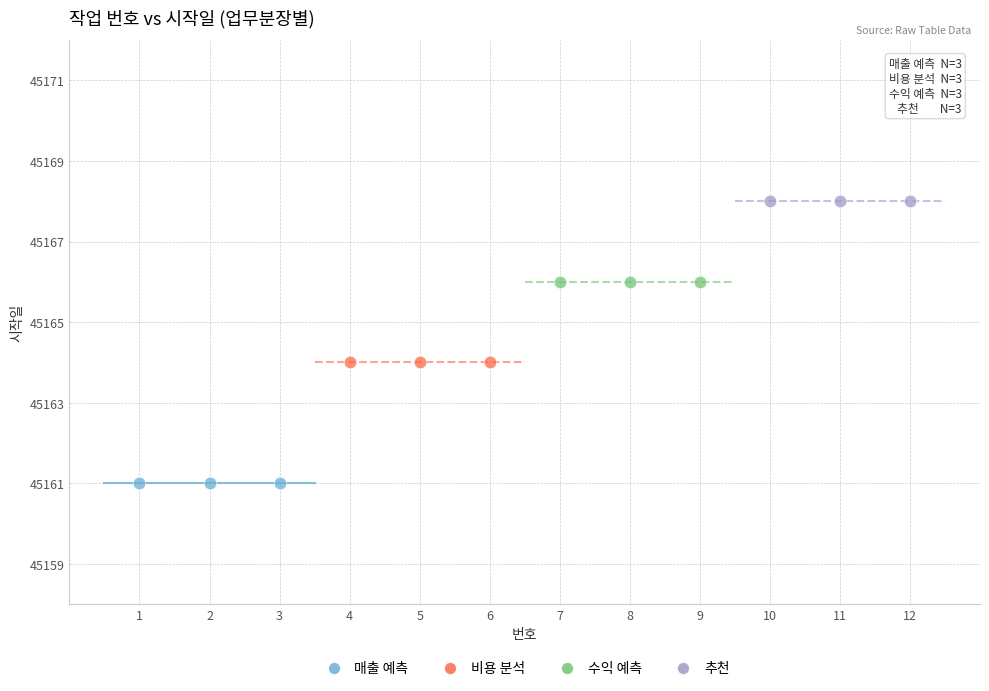

Which series contains the lowest Y value?

매출 예측